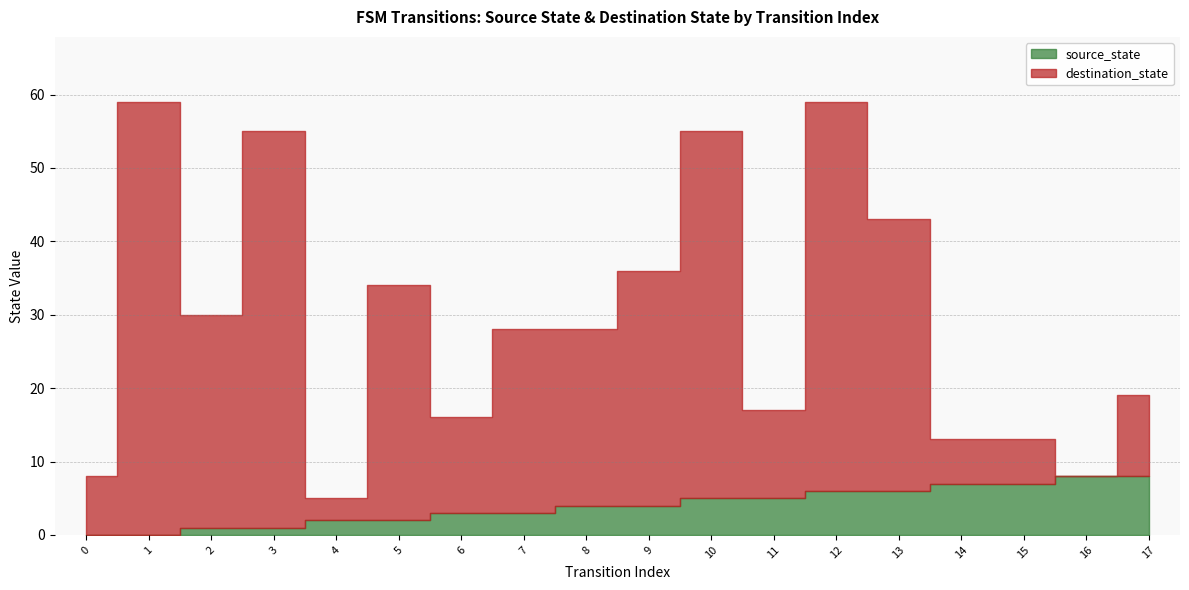

Which series has the largest total across all categories?

destination_state